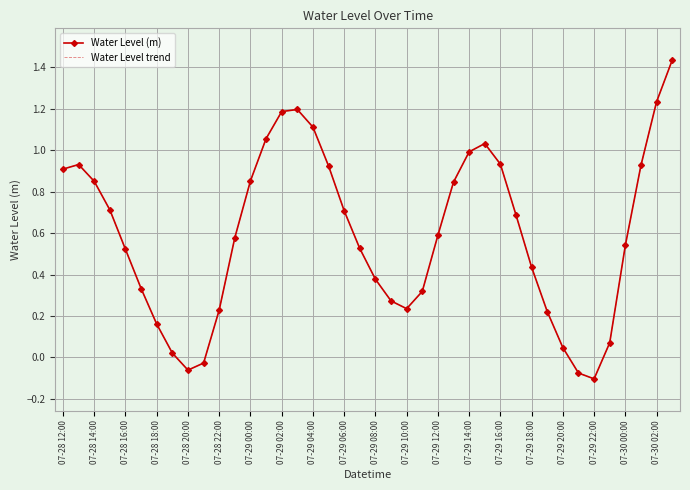

Reading left to right, list all the values displayed in this chart.

Water Level (m): 0.9	0.9	0.8	0.7	0.5	0.3	0.2	0.0	-0.1	-0.0	0.2	0.6	0.9	1.1	1.2	1.2	1.1	0.9	0.7	0.5	0.4	0.3	0.2	0.3	0.6	0.8	1.0	1.0	0.9	0.7	0.4	0.2	0.0	-0.1	-0.1	0.1	0.5	0.9	1.2	1.4
Water Level trend: 0.9	0.9	0.8	0.7	0.5	0.3	0.2	0.0	-0.1	-0.0	0.2	0.6	0.9	1.1	1.2	1.2	1.1	0.9	0.7	0.5	0.4	0.3	0.2	0.3	0.6	0.8	1.0	1.0	0.9	0.7	0.4	0.2	0.0	-0.1	-0.1	0.1	0.5	0.9	1.2	1.4